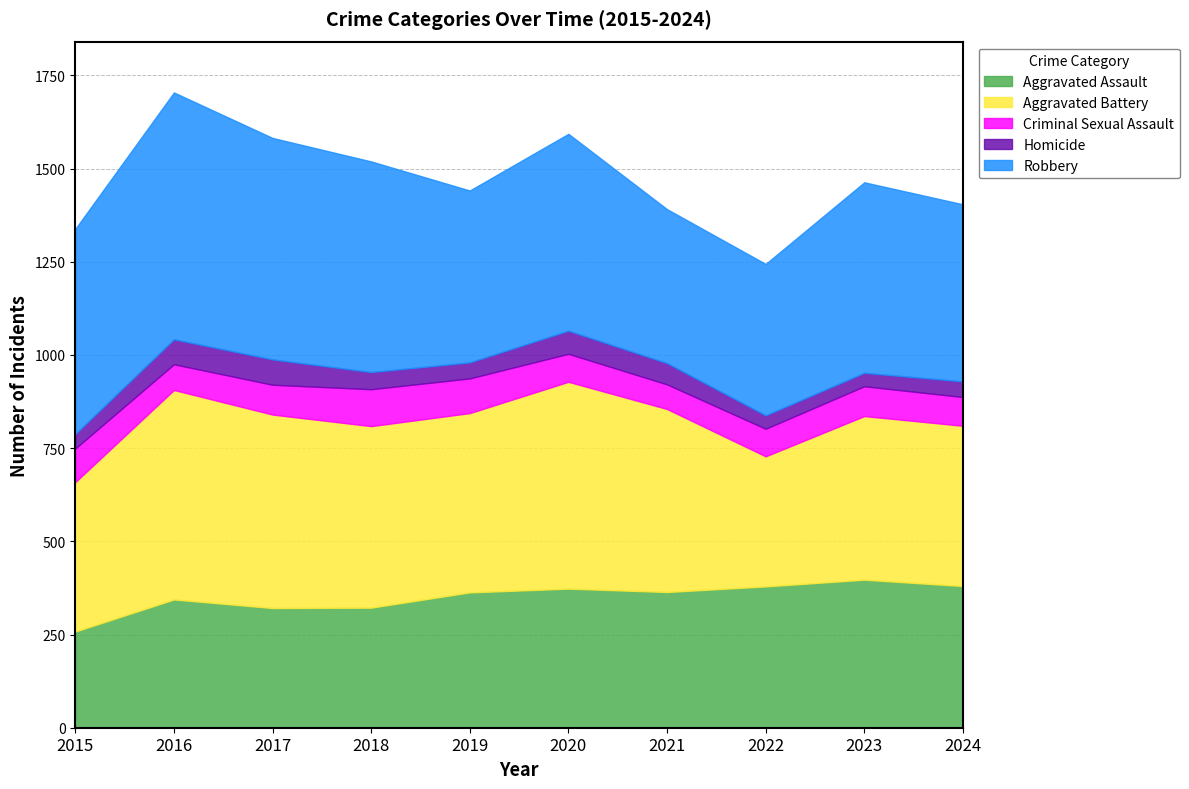

At which category is the sum across all series the highest?

2016